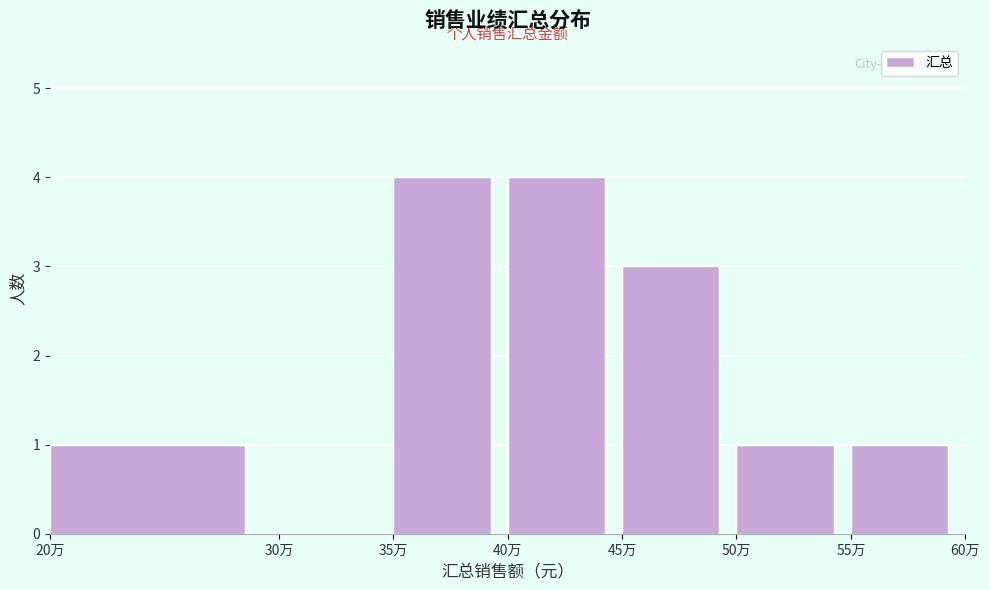

Reading left to right, list all the values displayed in this chart.

20万=1	30万=0	35万=4	40万=4	45万=3	50万=1	55万=1